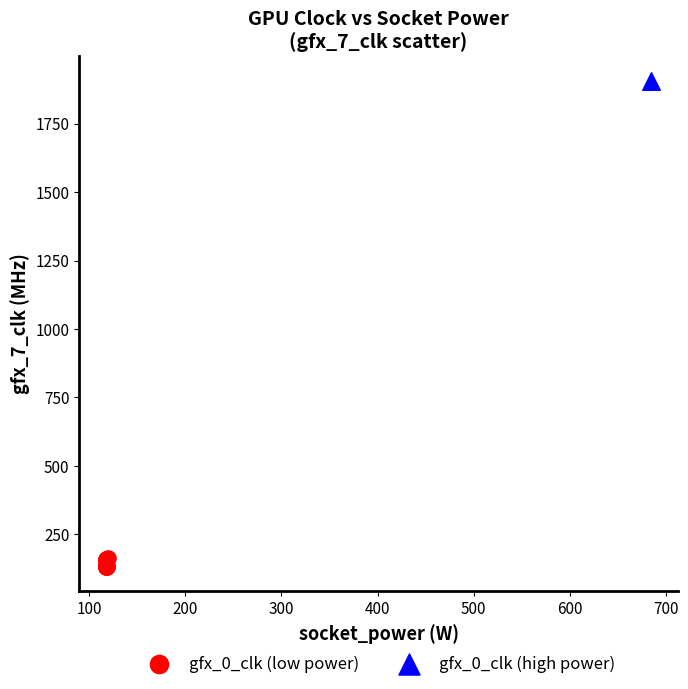

What are all the series names shown in the legend?

gfx_0_clk (low power), gfx_0_clk (high power)